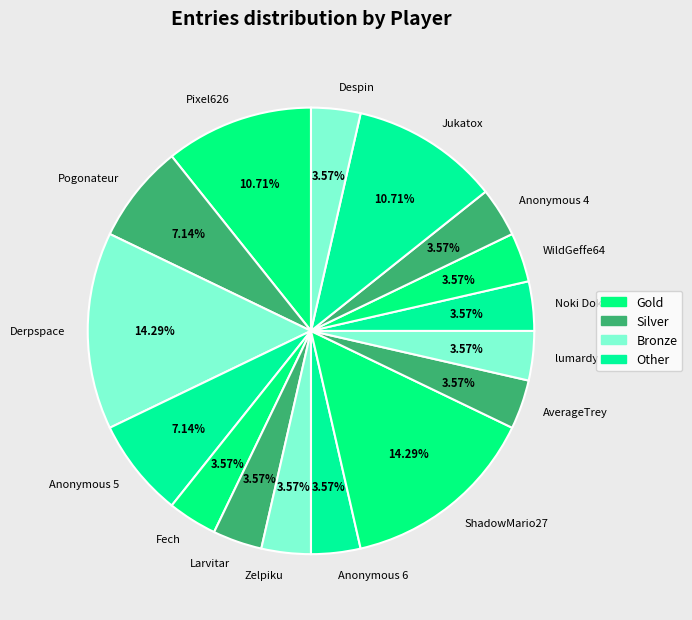

To the nearest percent, what is the combined percentage of Derpspace and Pogonateur?

21%